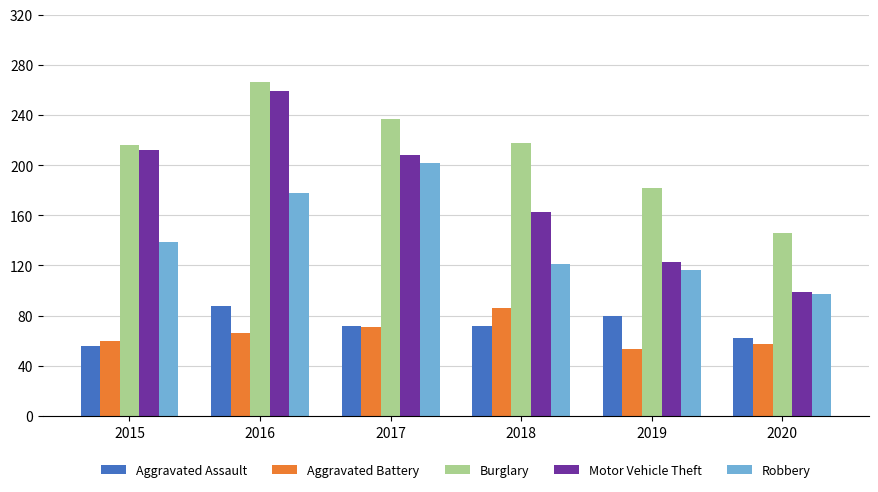

Which series changed the most between 2015 and 2019?

Motor Vehicle Theft